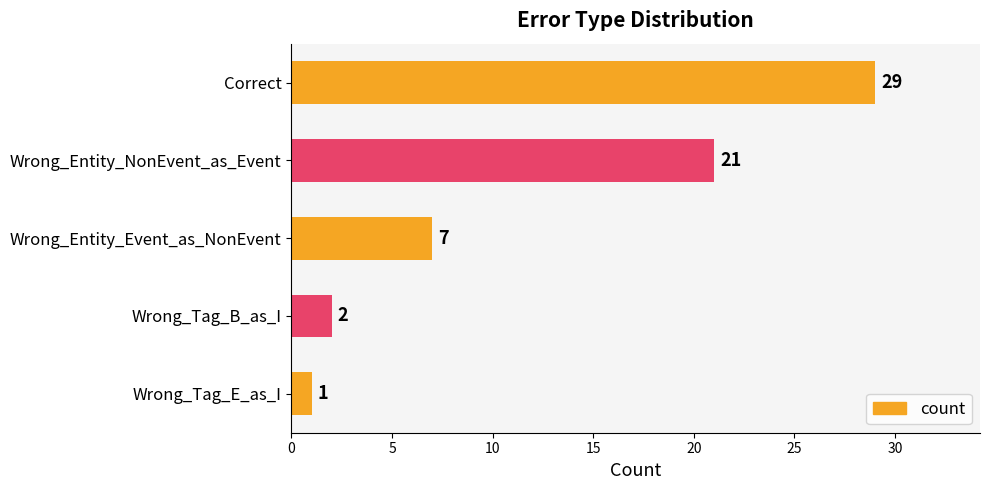

Rank the categories by value from highest to lowest.

Correct, Wrong_Entity_NonEvent_as_Event, Wrong_Entity_Event_as_NonEvent, Wrong_Tag_B_as_I, Wrong_Tag_E_as_I